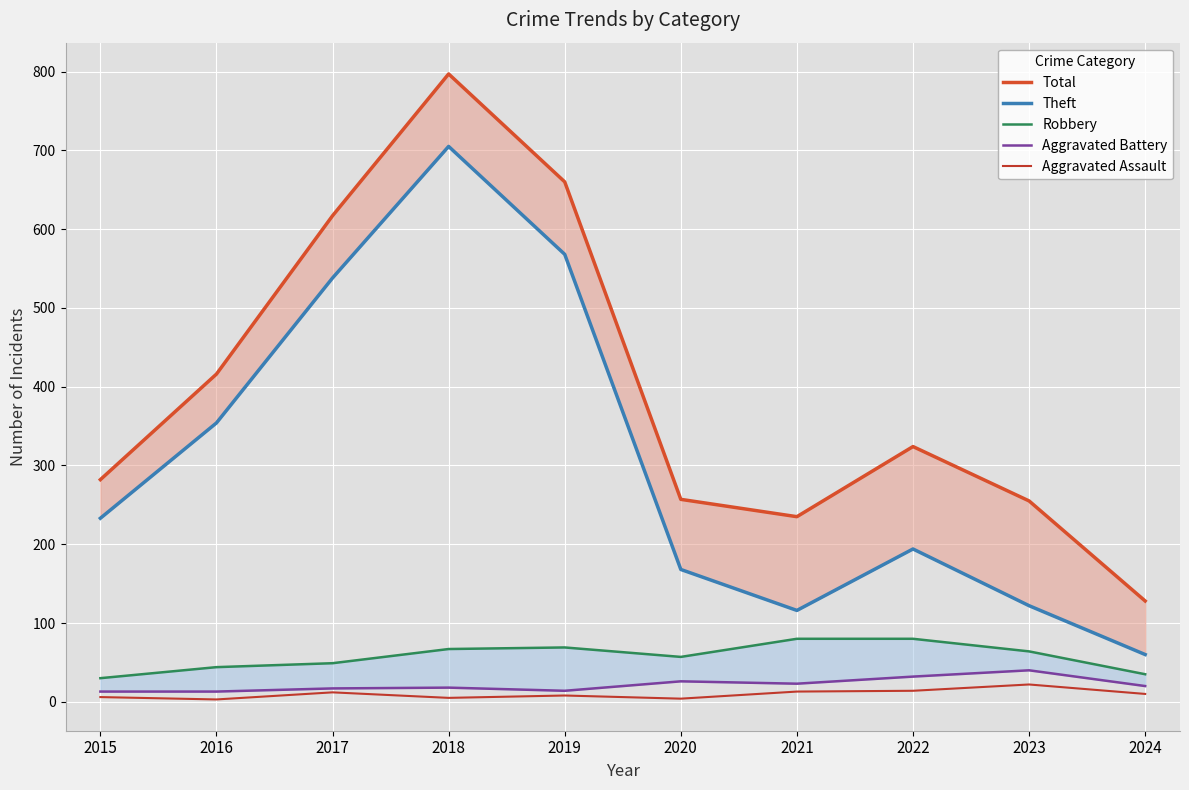

True or false: Aggravated Battery has a value of 30 at 2018.

False